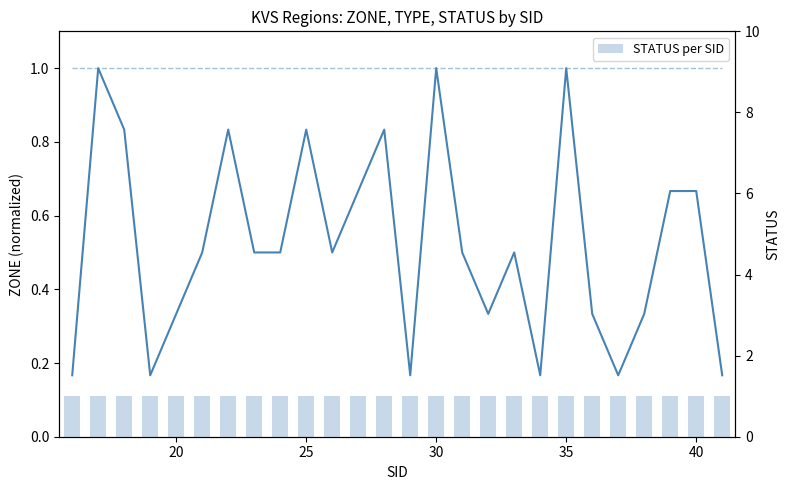

What is the total value across all series at 30?

2.2